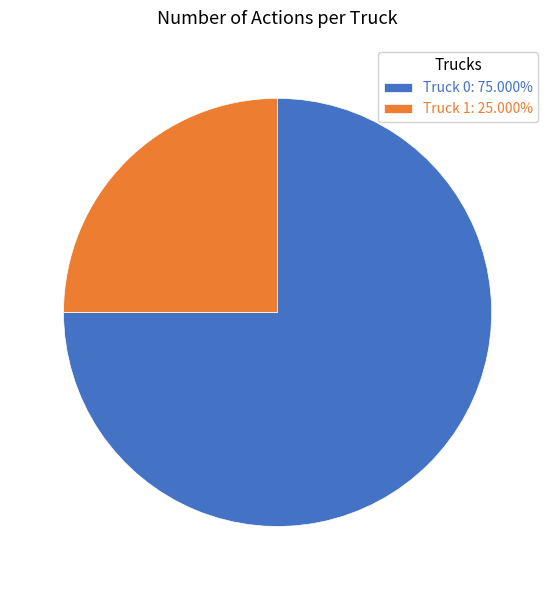

Rank the categories by value from lowest to highest.

Truck 1, Truck 0